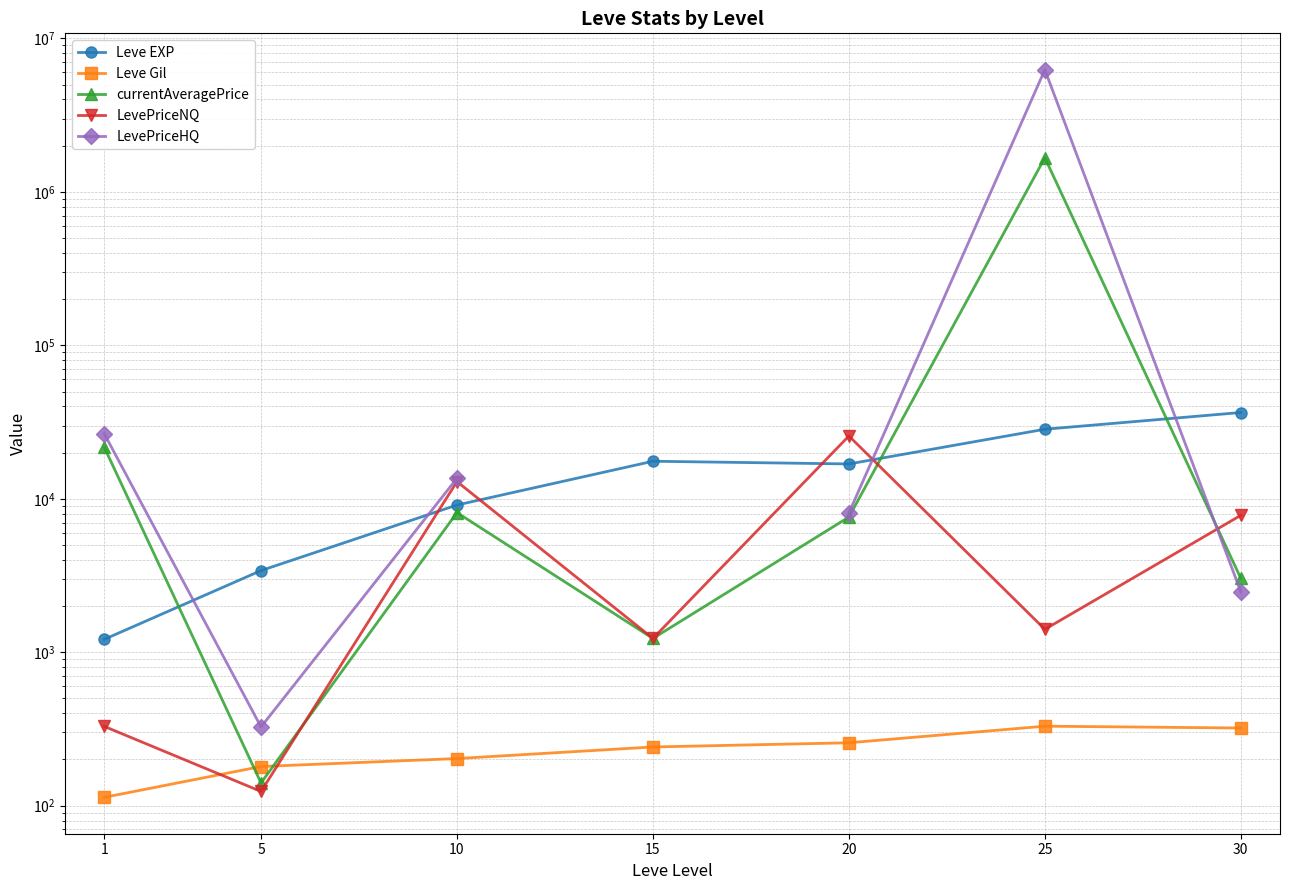

After their last crossing, which series has the higher values: Leve EXP or currentAveragePrice?

Leve EXP